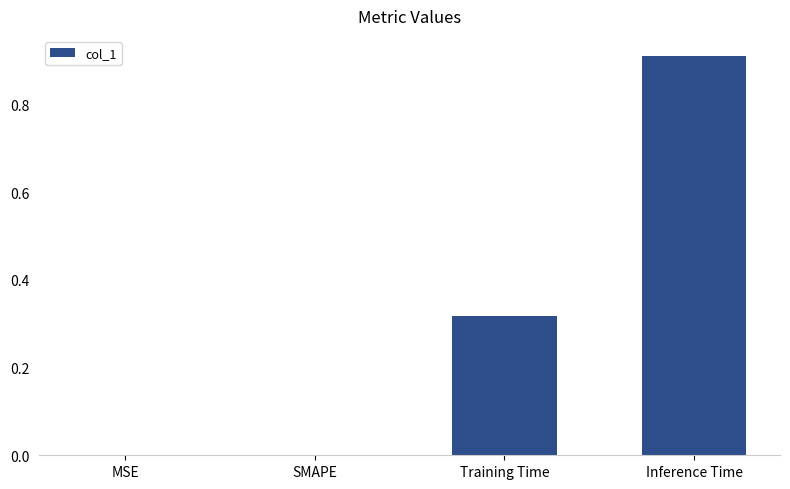

Which label corresponds to the largest value in the chart?

Inference Time